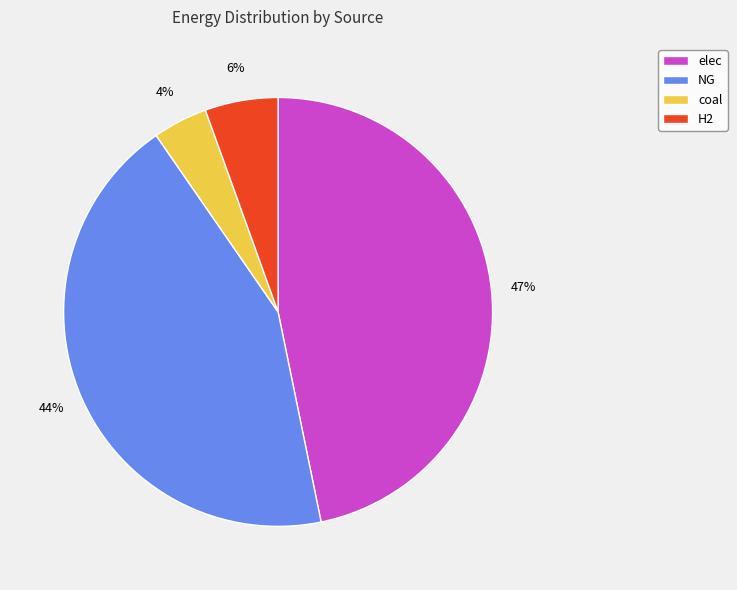

Rank the categories by value from lowest to highest.

coal, H2, NG, elec